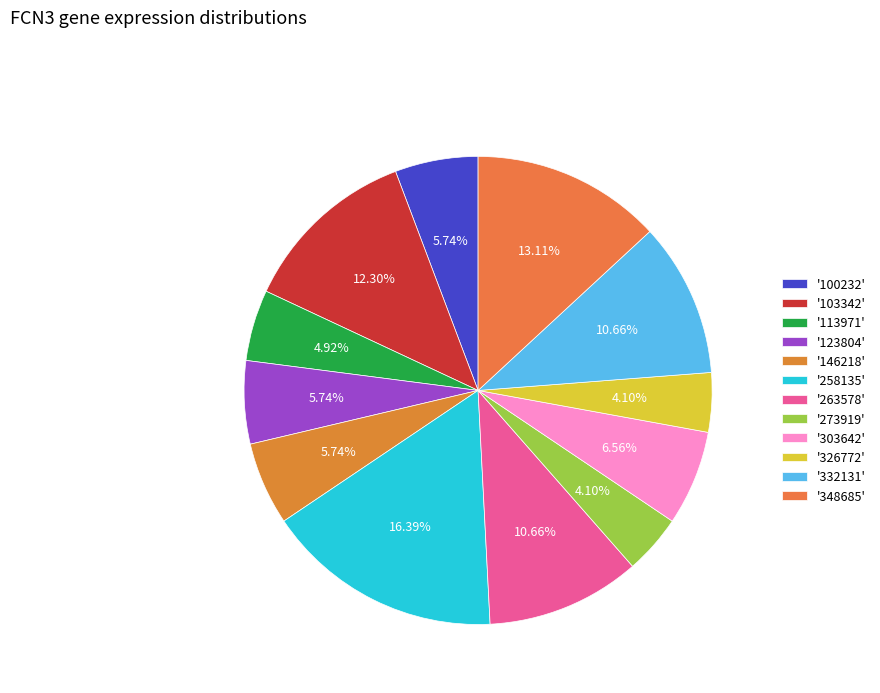

Count the number of slices in the pie.

12